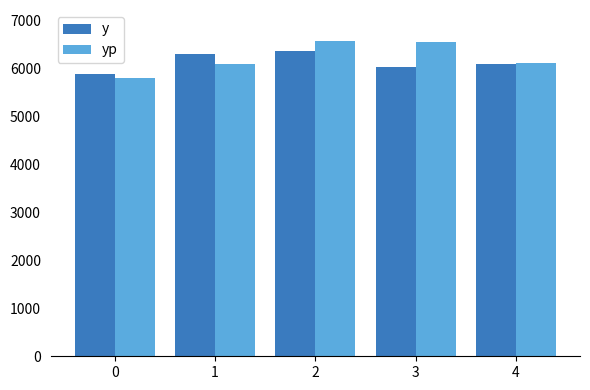

Where does the y series first go above 6094?

1